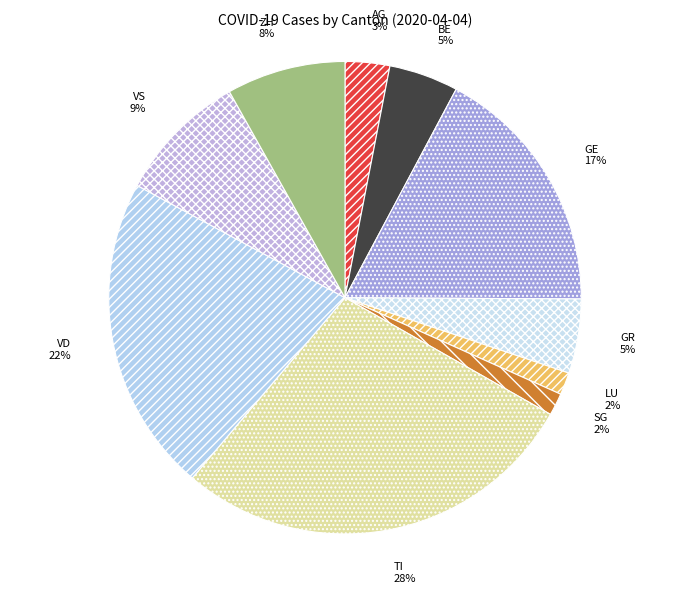

What is the ratio of the value at GR to the value at VS?

0.6